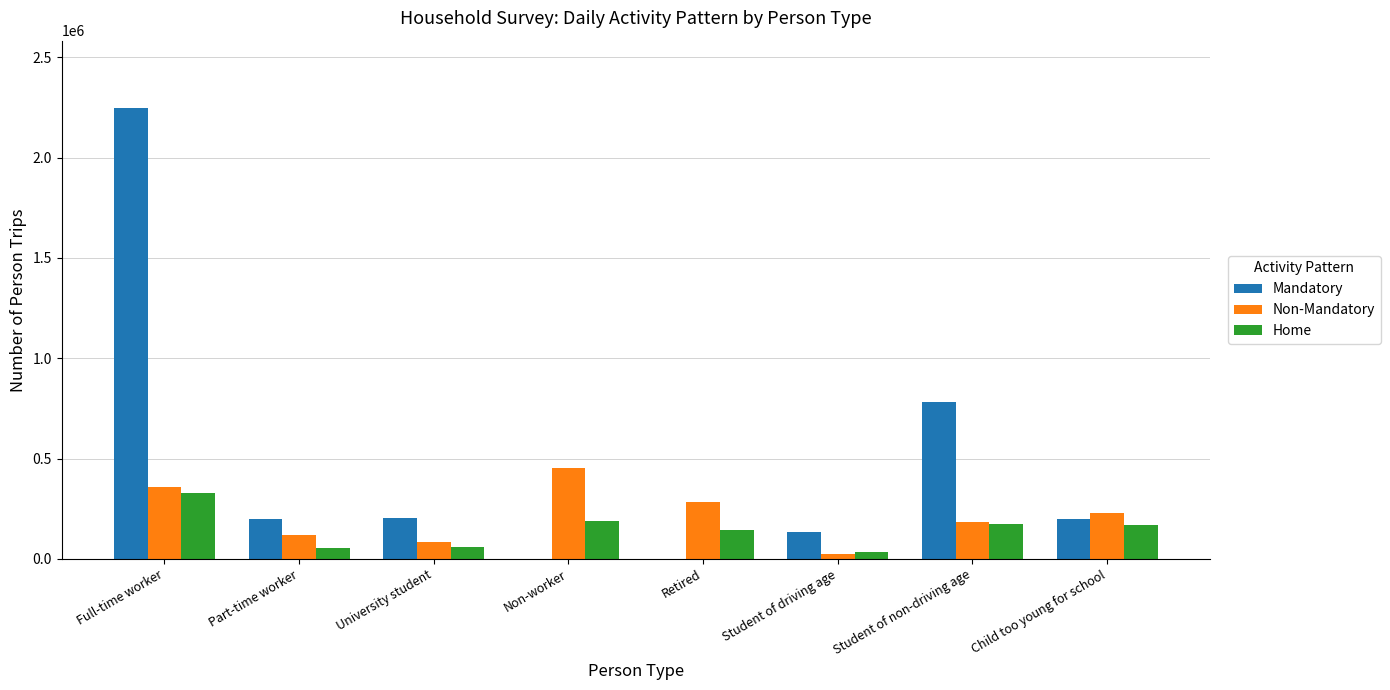

Which series has the largest total across all categories?

Mandatory